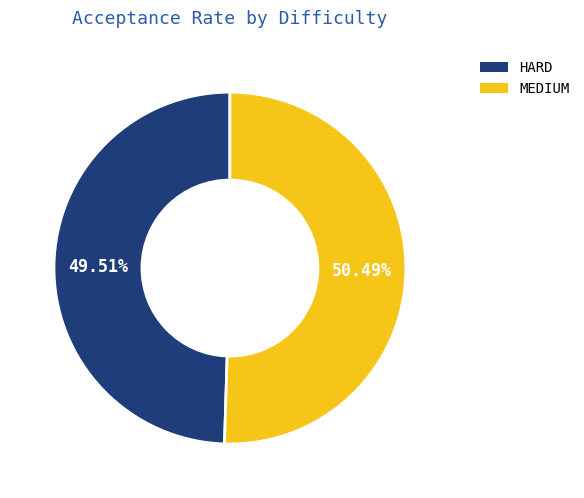

Which slice represents more than half of the pie?

MEDIUM